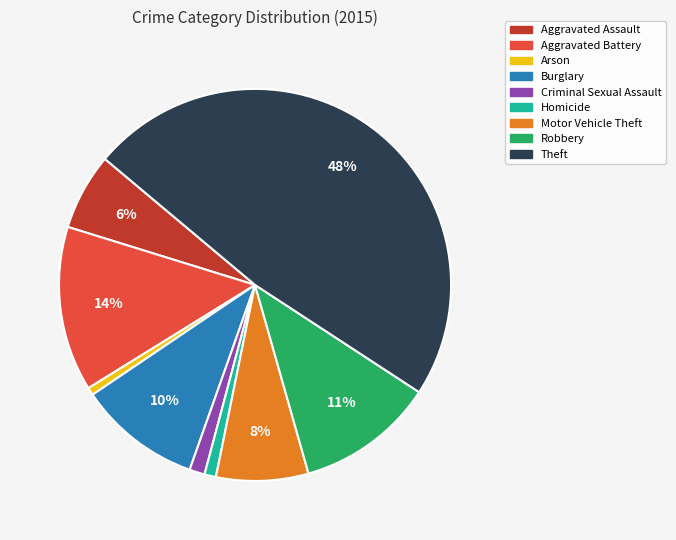

To the nearest percent, what is the difference between the largest and smallest slice percentages?

47%